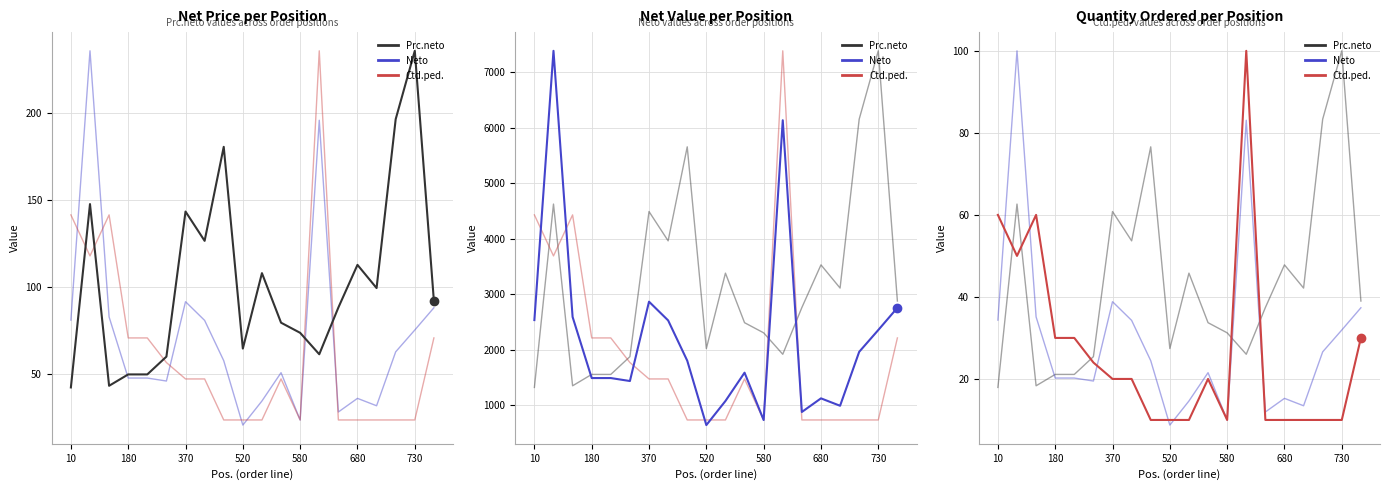

How many categories are shown in the chart?

20